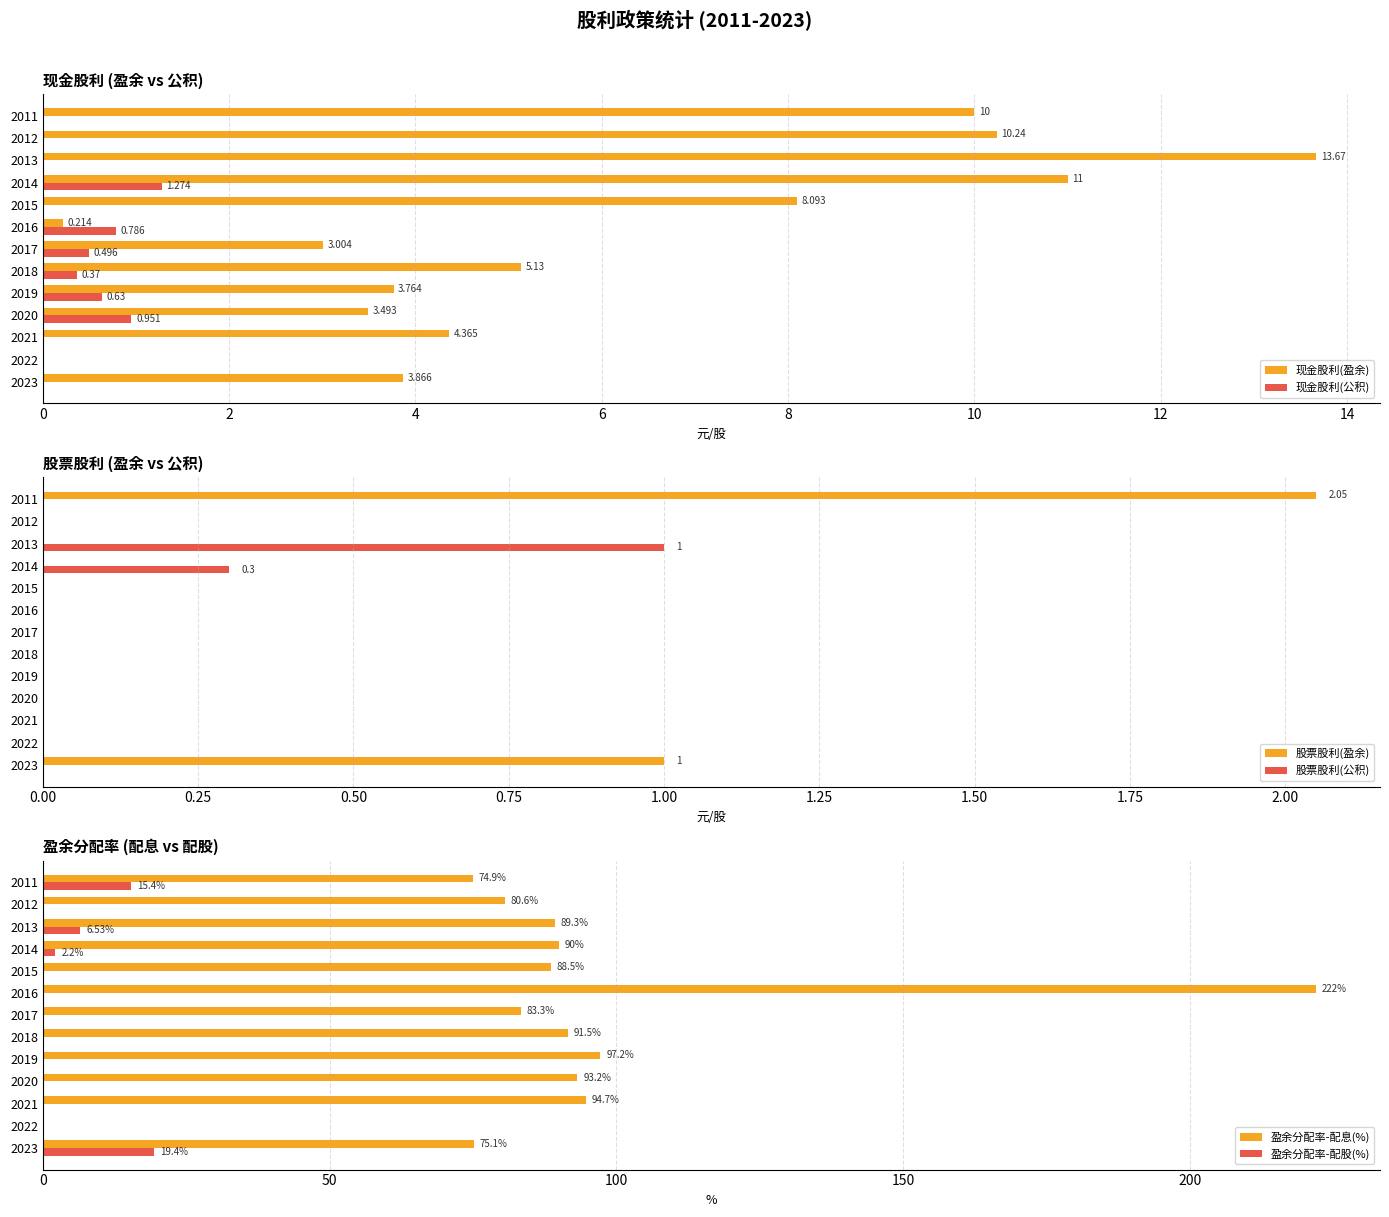

Is the value of 现金股利(盈余) at 2015 greater than the value of 现金股利(公积) at 2014?

Yes